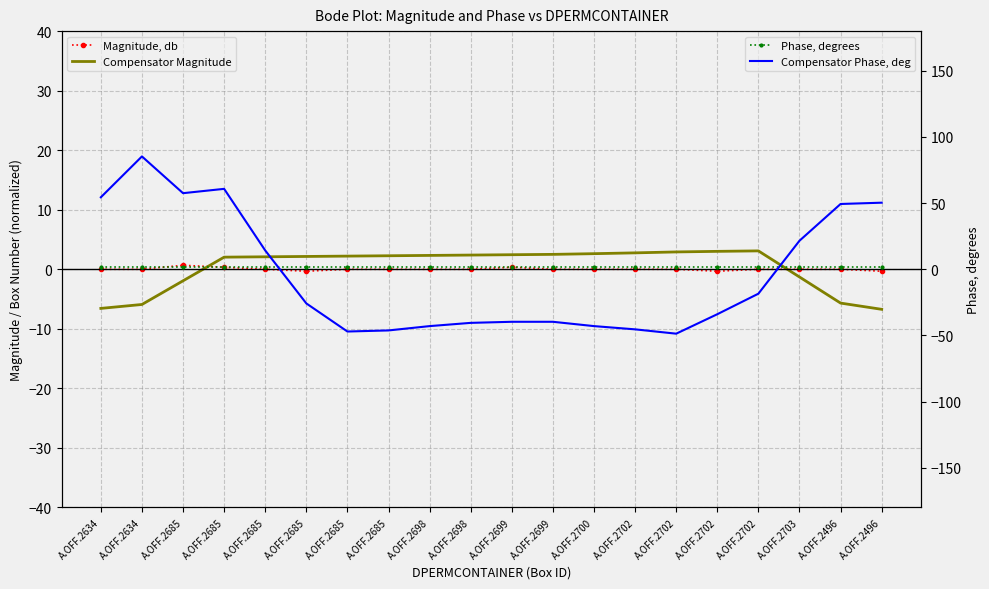

How many values in Compensator Phase, deg are above zero?

8